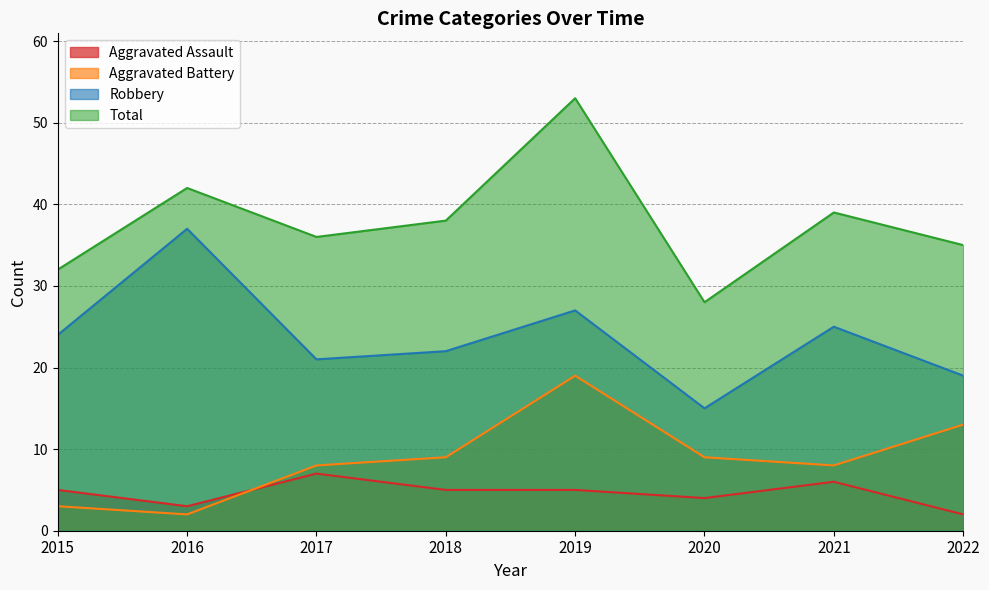

The value of Total at 2016 is 42. True or false?

True